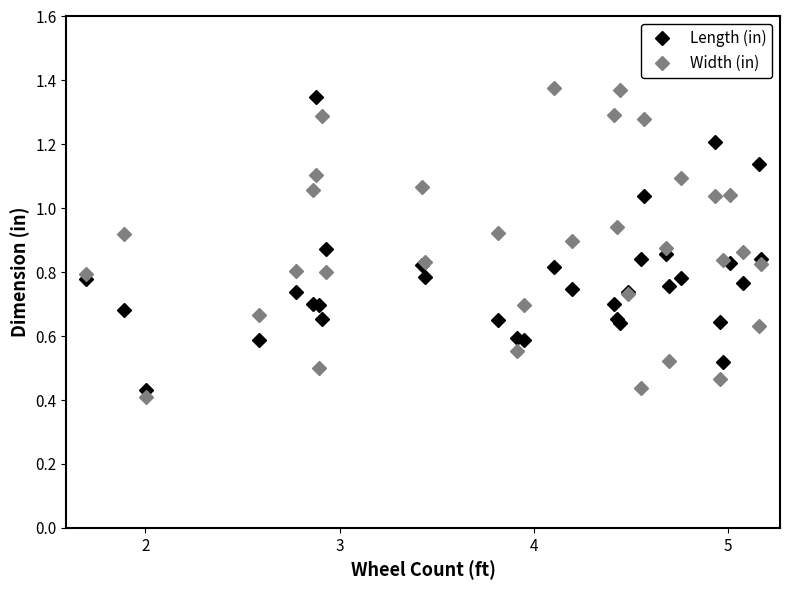

Which series has the widest spread of values?

Width (in)